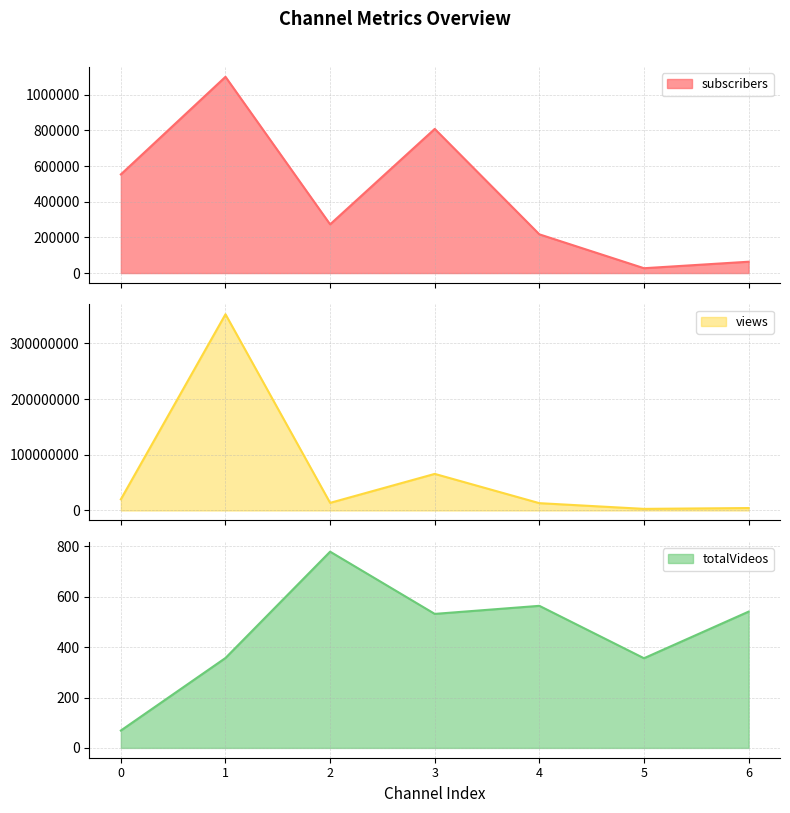

The subscribers series shows 1932352 at 1. True or false?

False